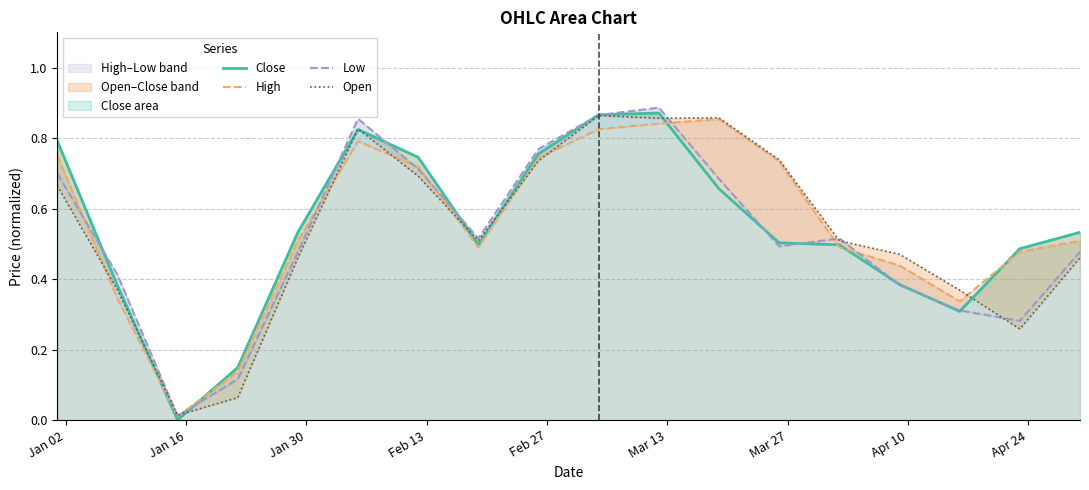

How many interior local peaks does the Close series have?

2